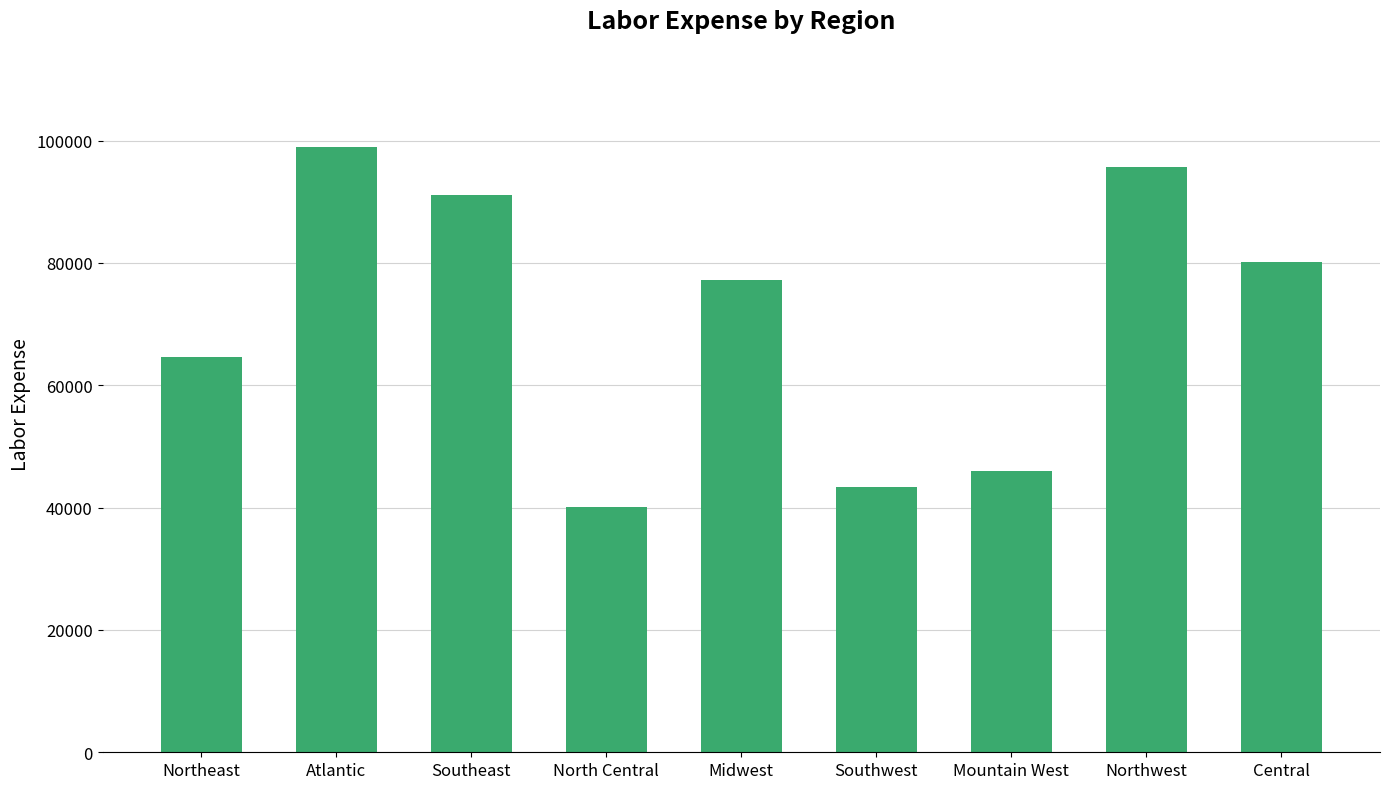

Which has a higher value, Mountain West or Atlantic?

Atlantic